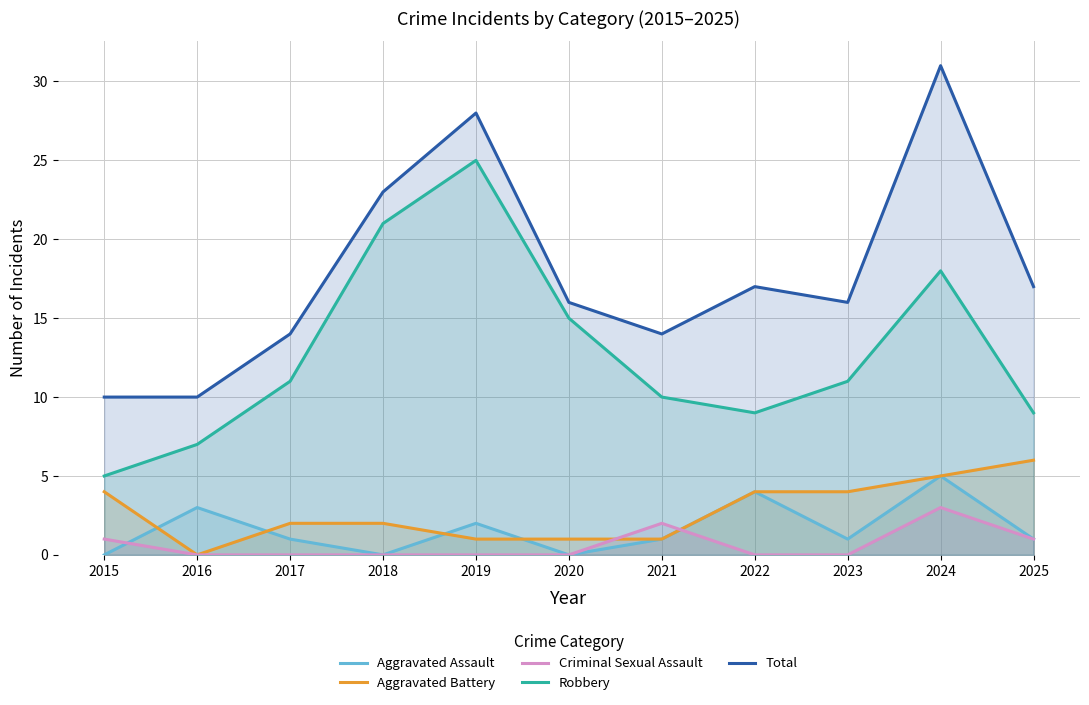

True or false: Robbery and Aggravated Battery cross at least once.

False